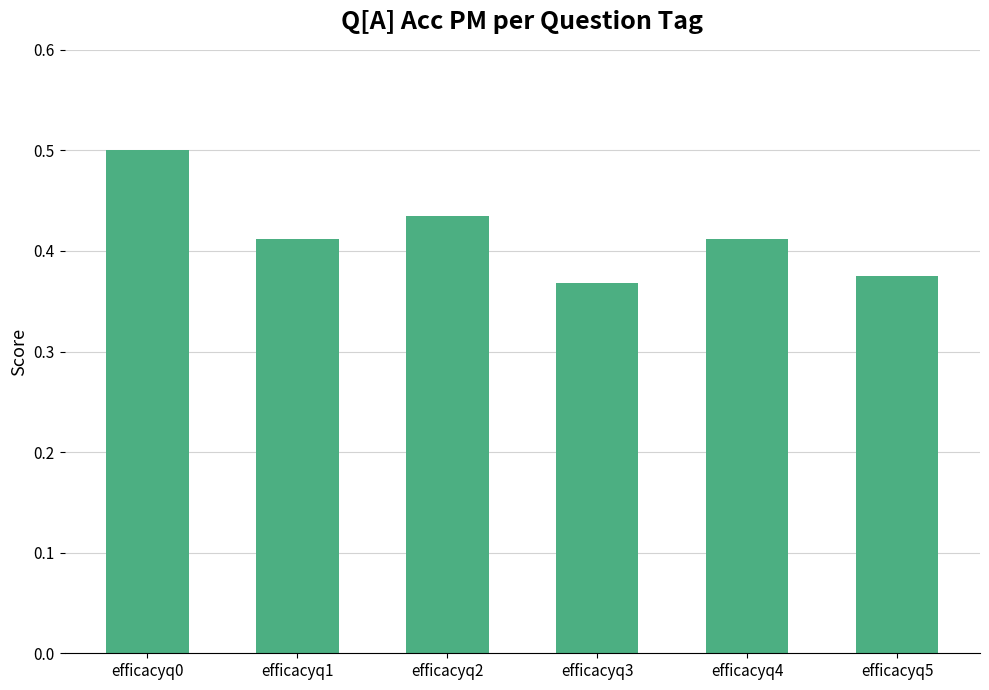

The chart shows a value of 0.5 at efficacyq0. True or false?

True